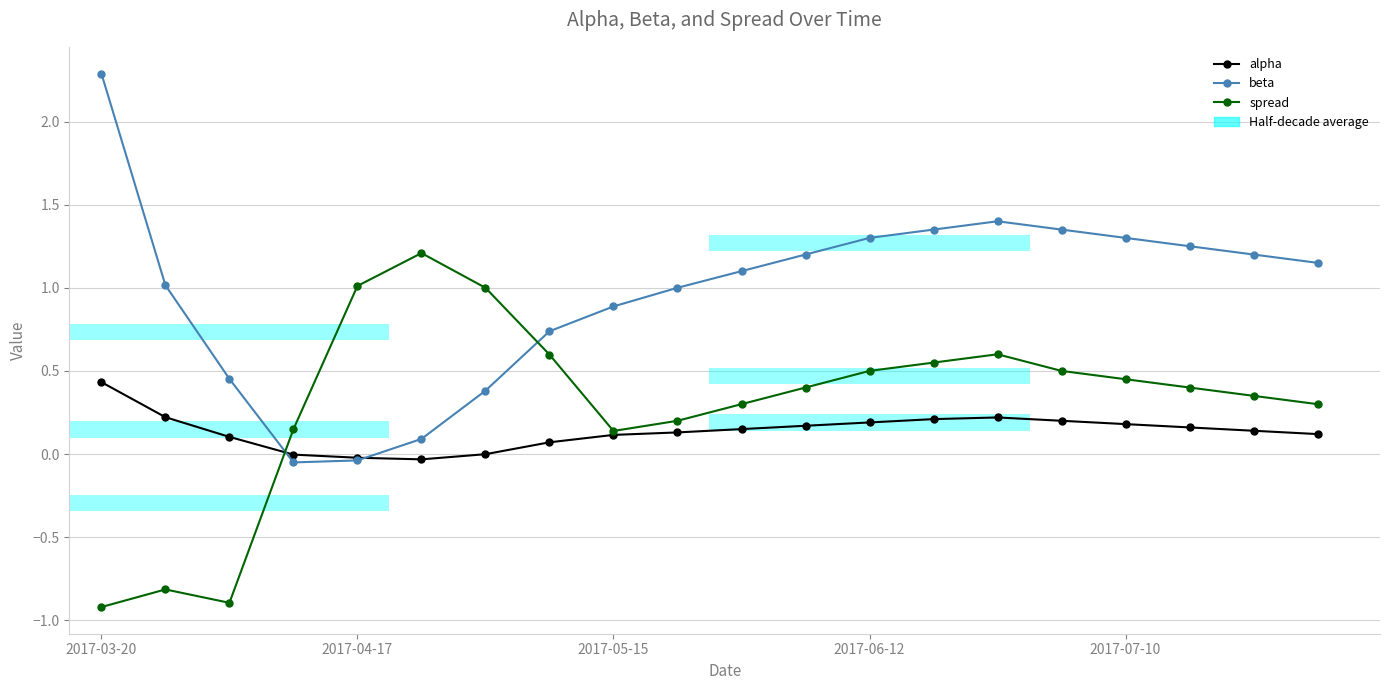

Which series changed the most between 5 and 9?

spread